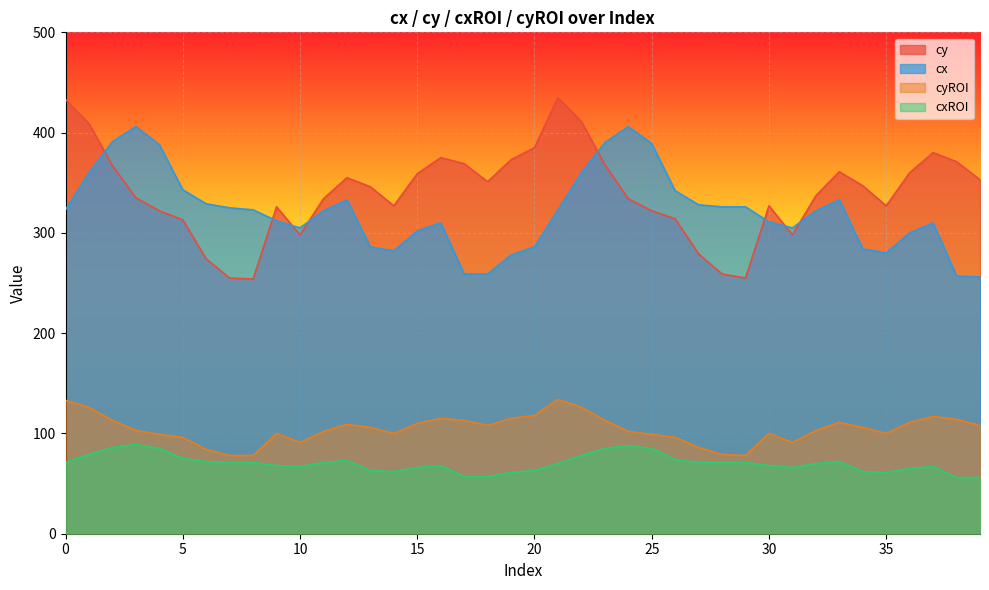

How many distinct data groups are displayed?

4